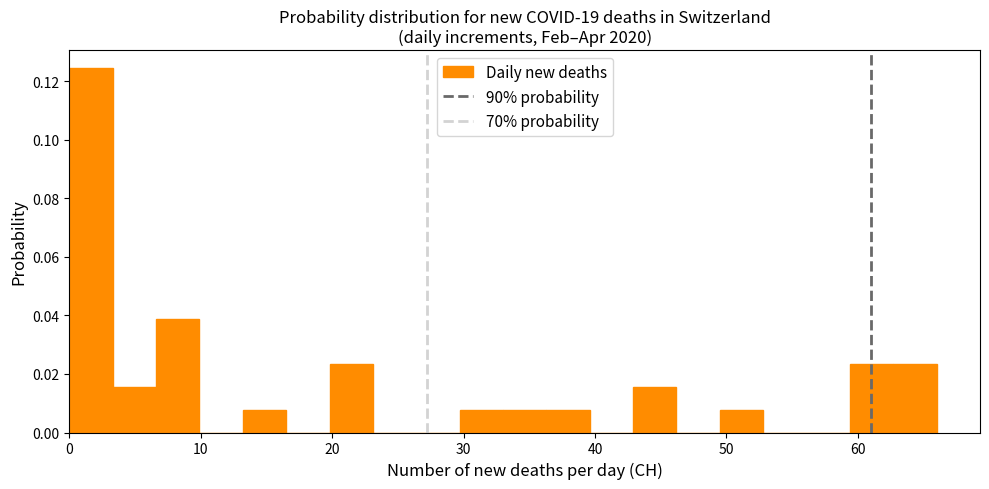

Around what value on the x-axis is the tallest bar? Give the approximate position of its centre, as read against the axis.

2